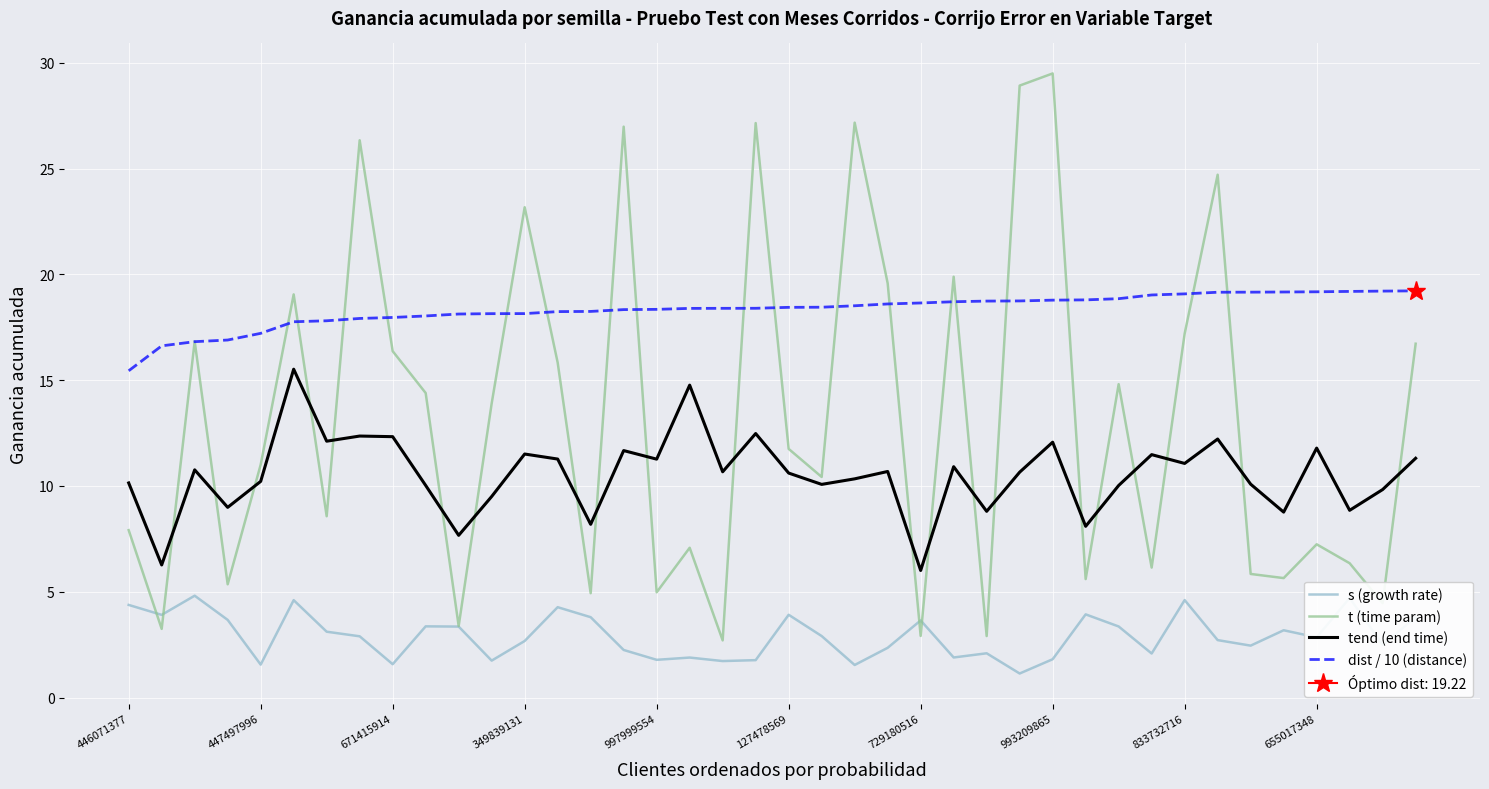

How many series are shown in this chart?

4